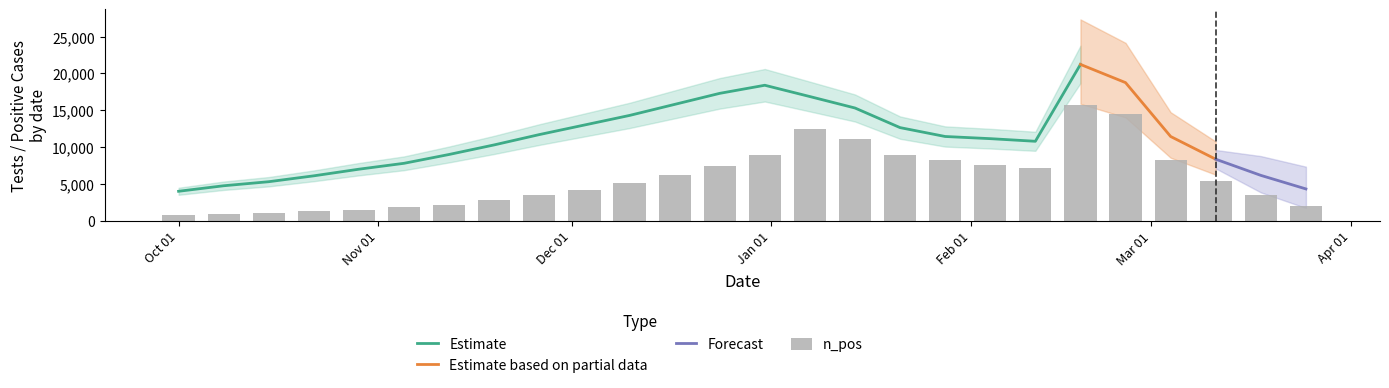

What is the lowest value of the Estimate series?

4000